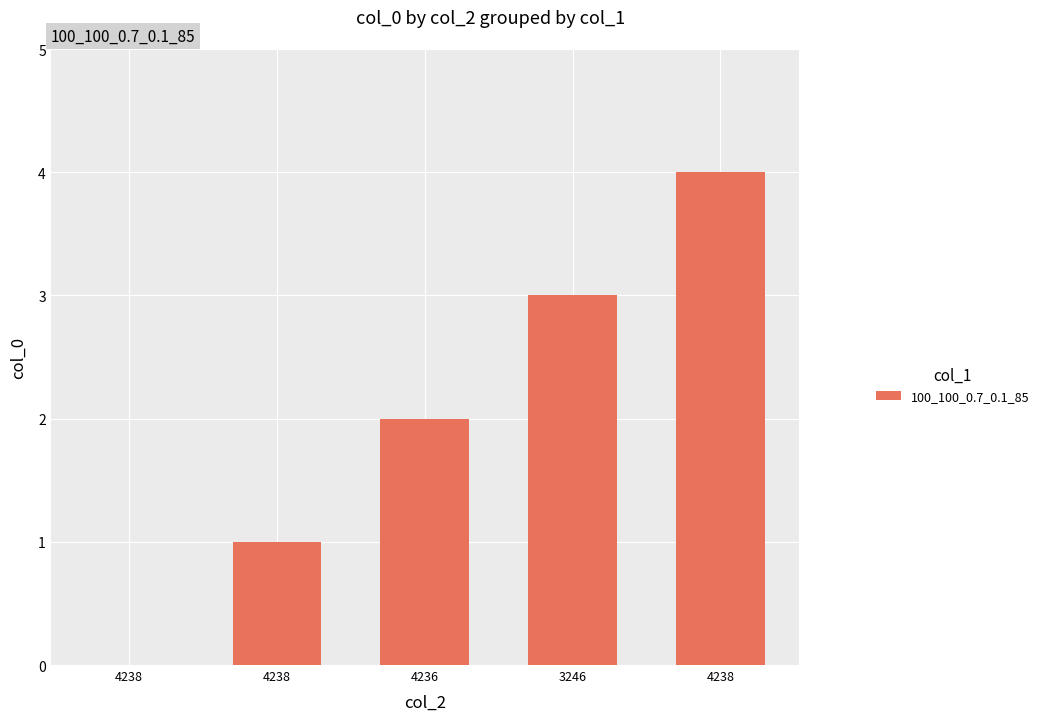

At which category does the chart reach its peak across all series?

4238